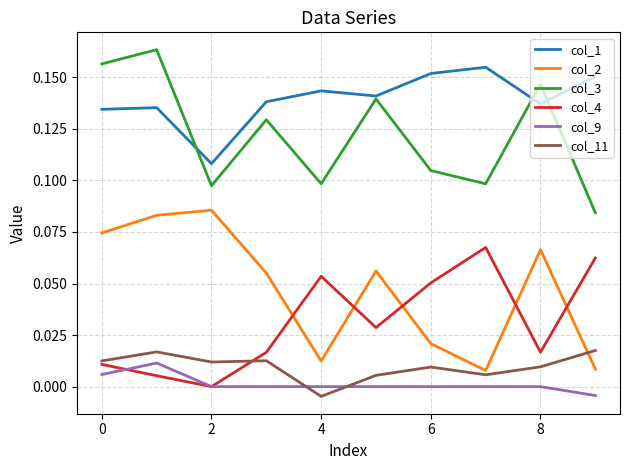

True or false: col_1 and col_4 cross at least once.

False